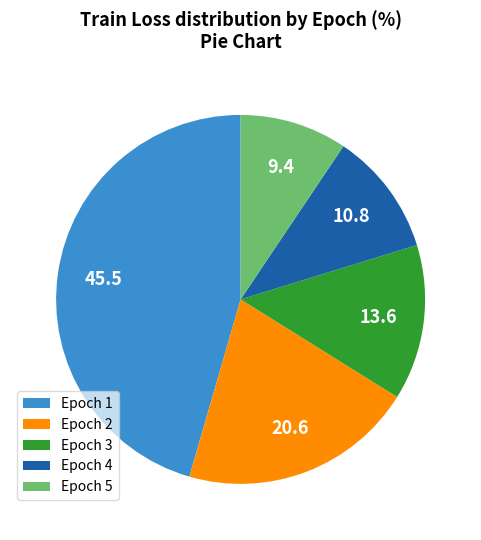

What is the smallest slice in the pie chart?

Epoch 5